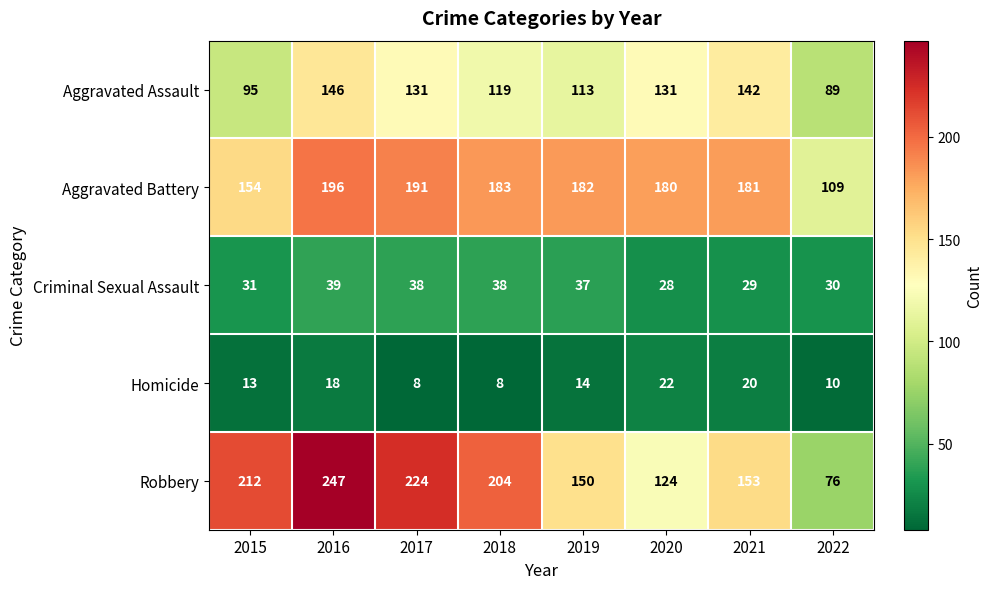

True or false: Aggravated Battery has a value of 154 at 2015.

True